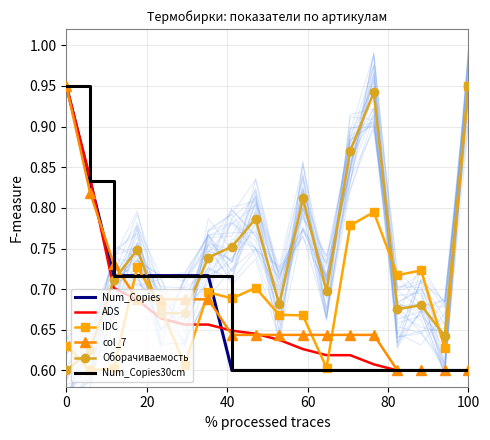

The value of IDC at 10 is 1.0. True or false?

False